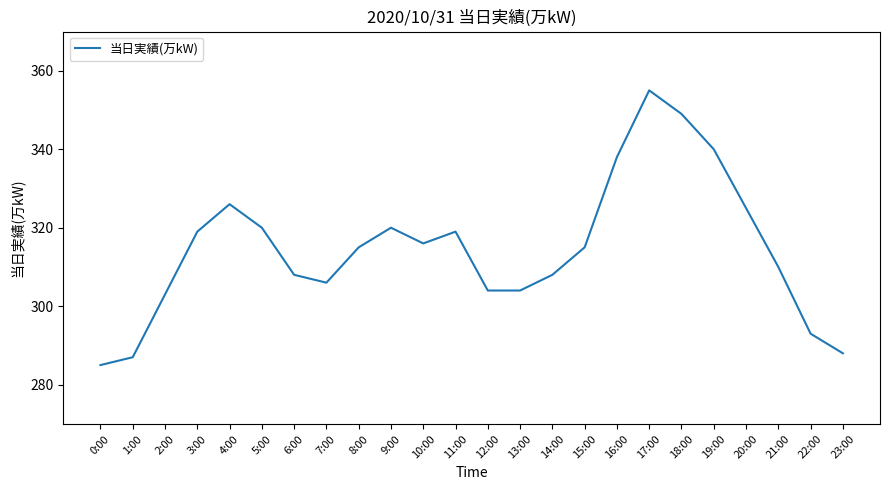

At which category does the data reach its first local peak?

4:00